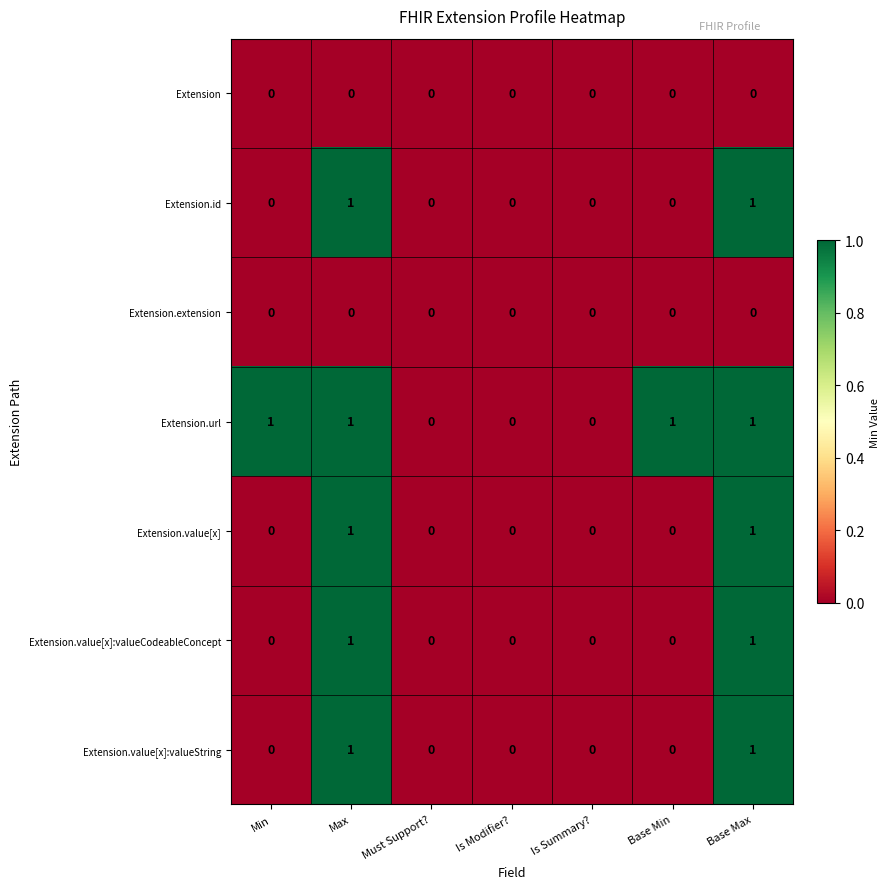

The value of Extension at Base Max is 0. True or false?

True